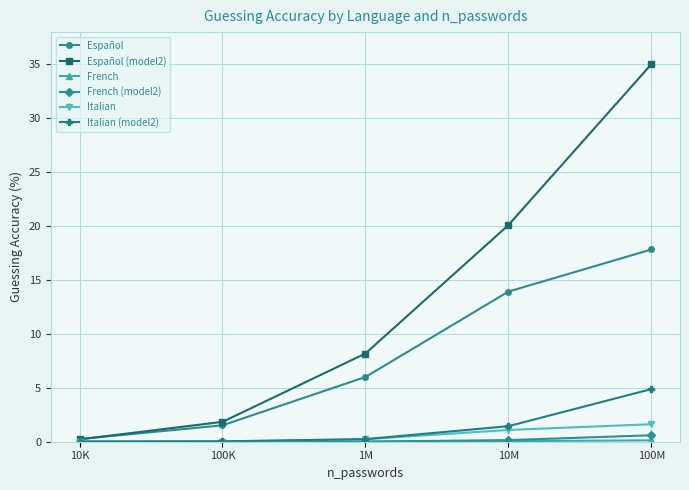

At which label is Español closest to 9?

1M